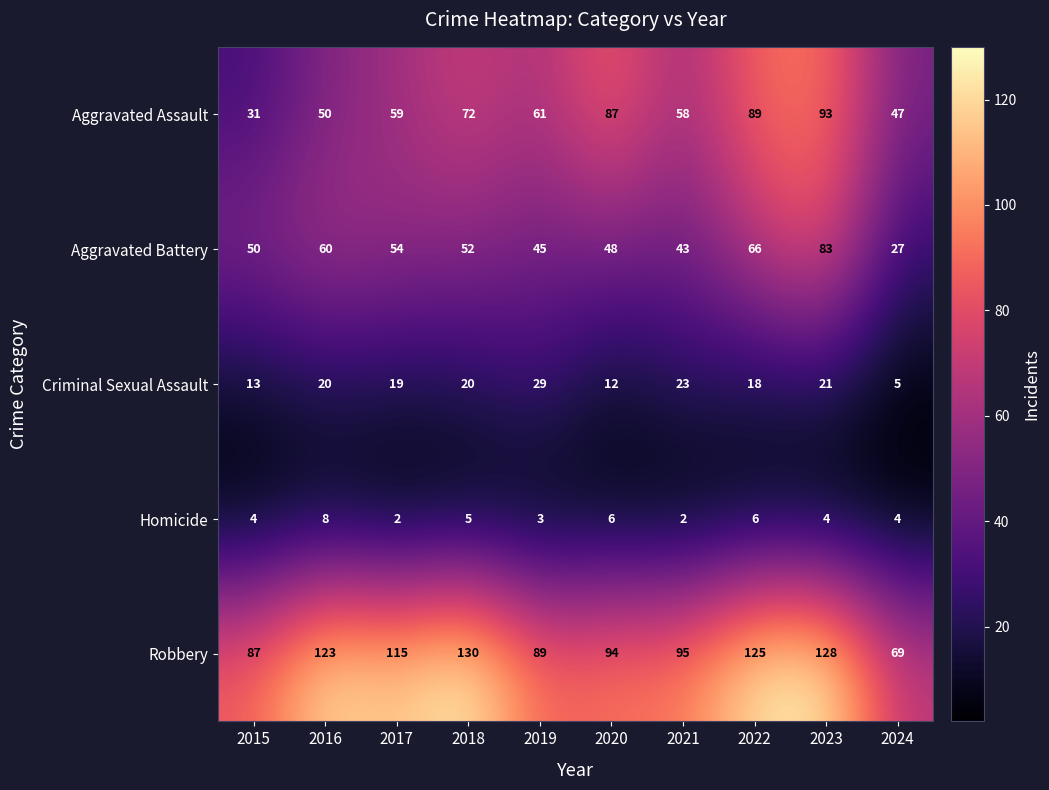

What is the difference between the second highest and minimum values in the Aggravated Battery series?

39